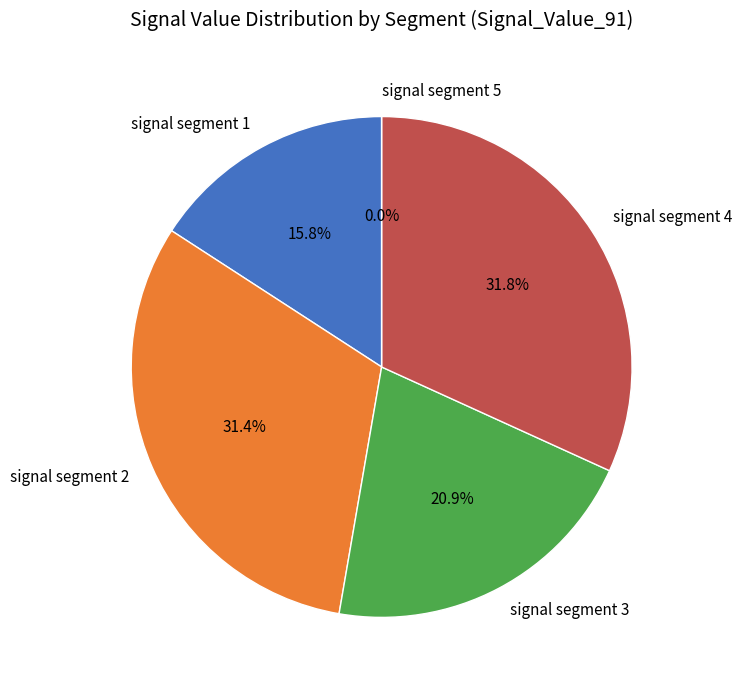

How many slices are in this pie chart?

5